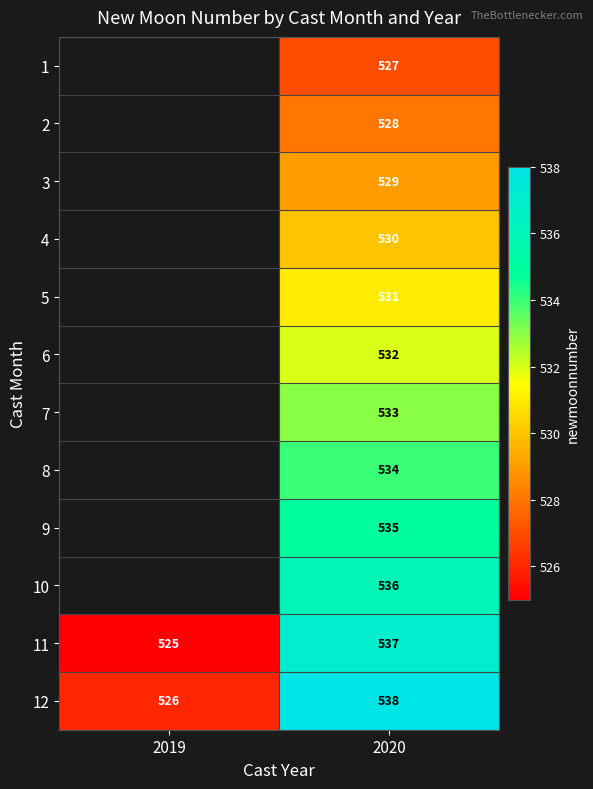

Which category has the lowest value in the 12 series?

2019